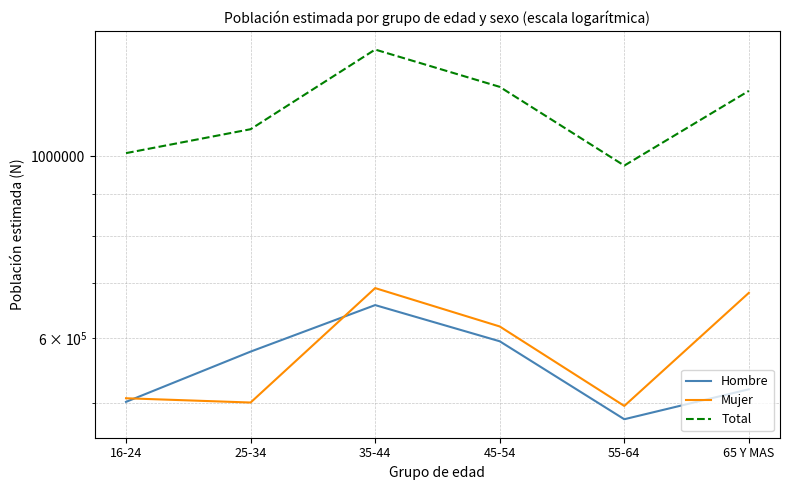

True or false: Hombre has more than 2 interior local peaks.

False